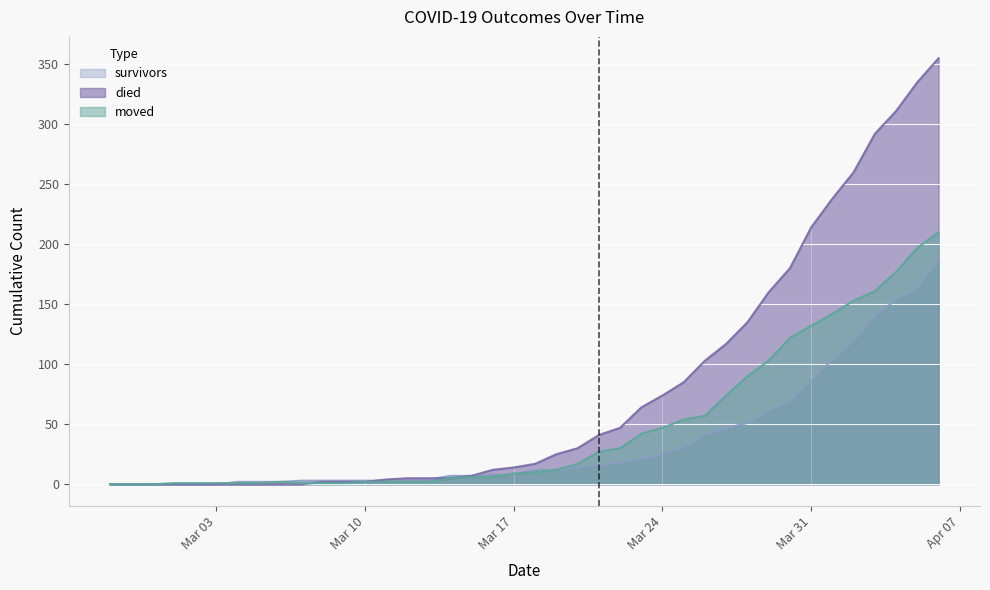

At which category does moved reach its first local peak?

2020-03-06